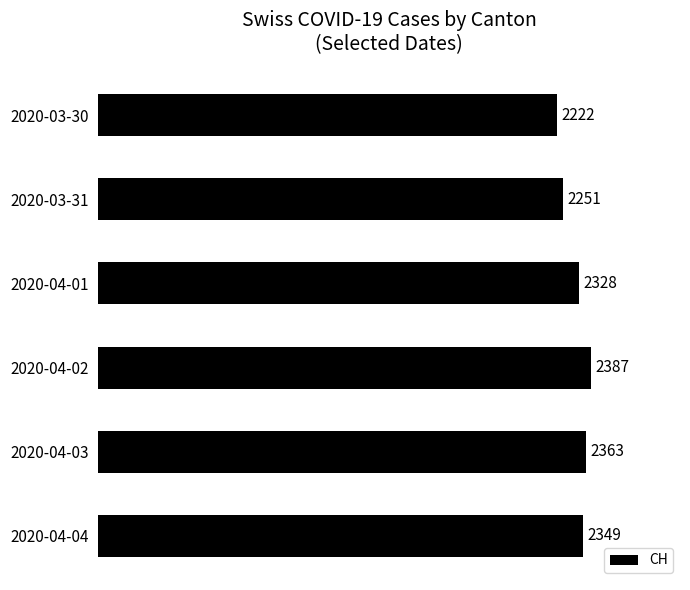

What is the value of the 2nd bar from the top?

2251